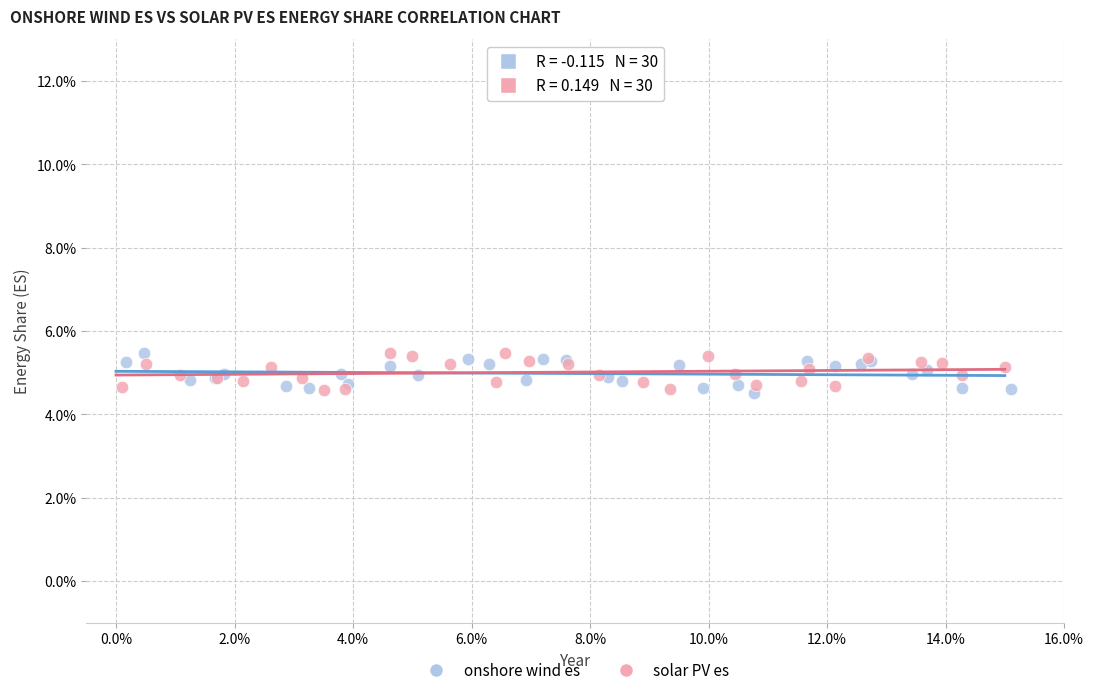

What are all the series names shown in the legend?

onshore wind es, solar PV es